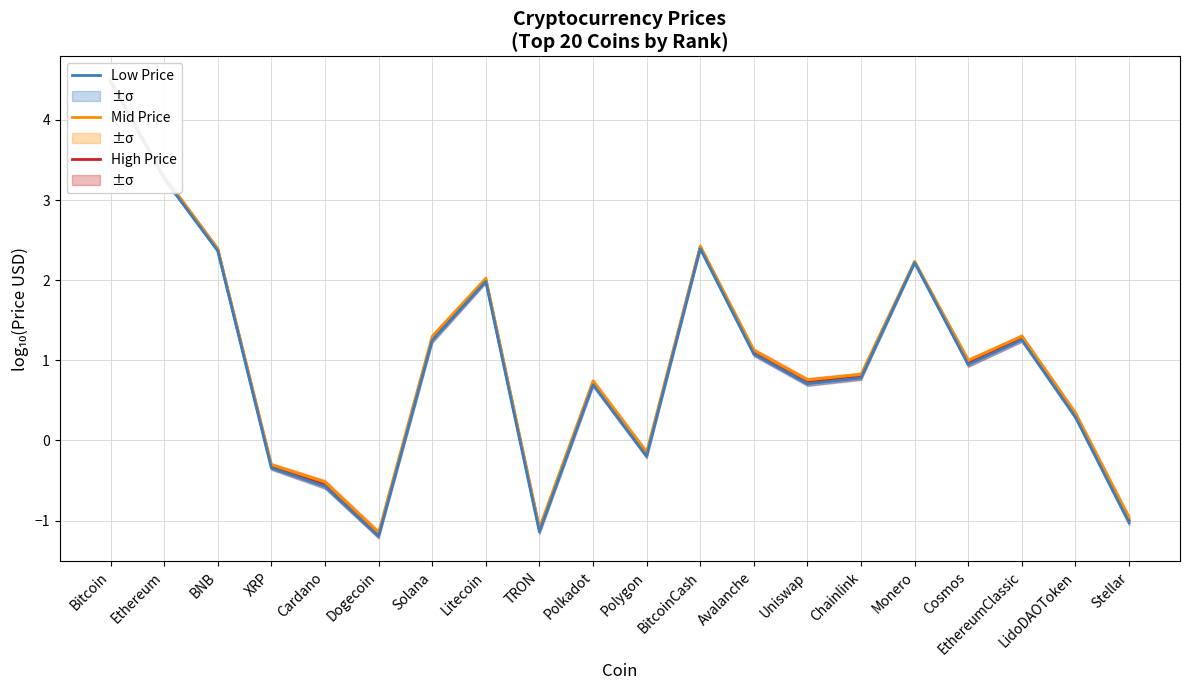

Reading left to right, list all the values displayed in this chart.

Price: Bitcoin=4.5	Ethereum=3.3	BNB=2.4	XRP=-0.3	Cardano=-0.5	Dogecoin=-1.2	Solana=1.3	Litecoin=2.0	TRON=-1.1	Polkadot=0.7	Polygon=-0.2	BitcoinCash=2.4	Avalanche=1.1	Uniswap=0.7	Chainlink=0.8	Monero=2.2	Cosmos=1.0	EthereumClassic=1.3	LidoDAOToken=0.3	Stellar=-1.0
Price (upper mid): Bitcoin=4.5	Ethereum=3.3	BNB=2.4	XRP=-0.3	Cardano=-0.5	Dogecoin=-1.1	Solana=1.3	Litecoin=2.0	TRON=-1.1	Polkadot=0.7	Polygon=-0.1	BitcoinCash=2.4	Avalanche=1.1	Uniswap=0.8	Chainlink=0.8	Monero=2.2	Cosmos=1.0	EthereumClassic=1.3	LidoDAOToken=0.3	Stellar=-1.0
Price (lower mid): Bitcoin=4.5	Ethereum=3.3	BNB=2.4	XRP=-0.3	Cardano=-0.6	Dogecoin=-1.2	Solana=1.2	Litecoin=2.0	TRON=-1.1	Polkadot=0.7	Polygon=-0.2	BitcoinCash=2.4	Avalanche=1.1	Uniswap=0.7	Chainlink=0.8	Monero=2.2	Cosmos=0.9	EthereumClassic=1.3	LidoDAOToken=0.3	Stellar=-1.0